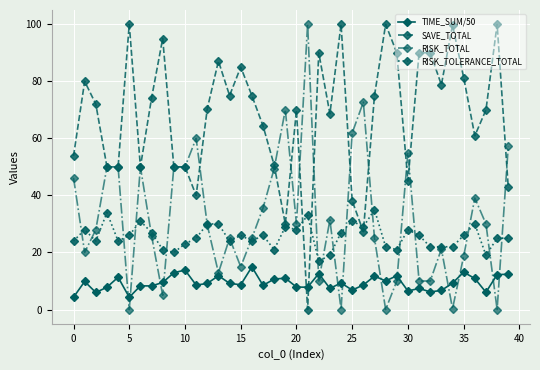

True or false: TIME_SUM/50 has more than 2 points higher than both neighbors.

True